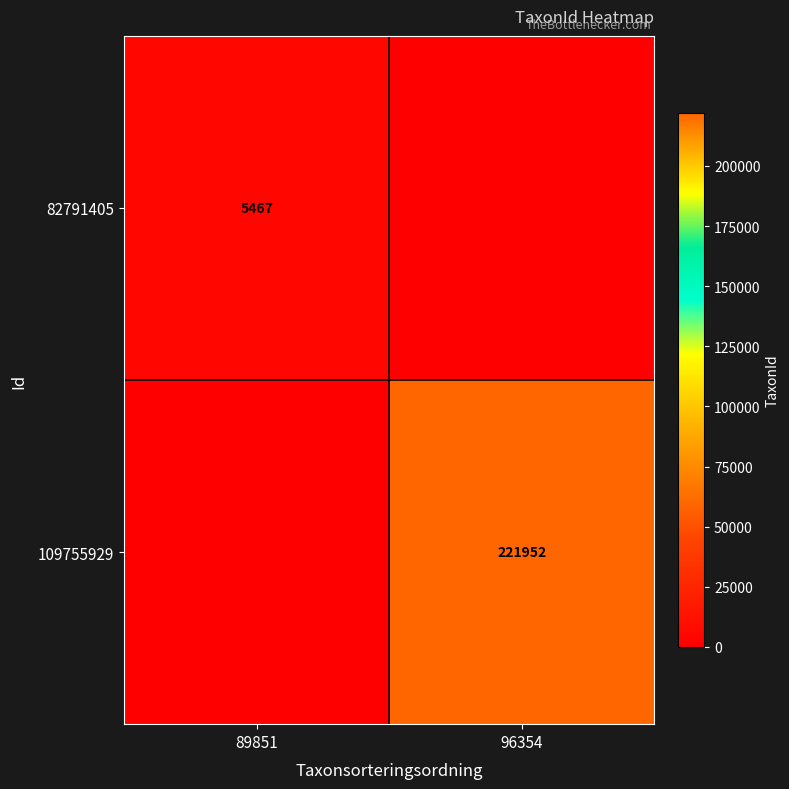

The value of 109755929 at 96354 is 221952. True or false?

True